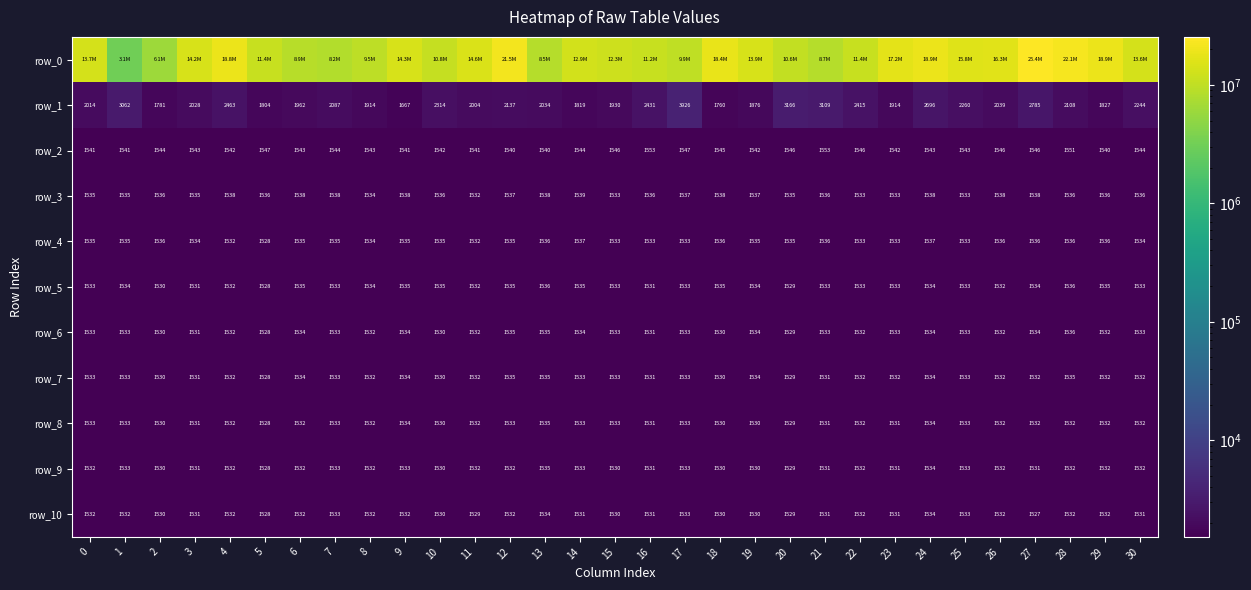

At which label is row_1 closest to 2796?

27